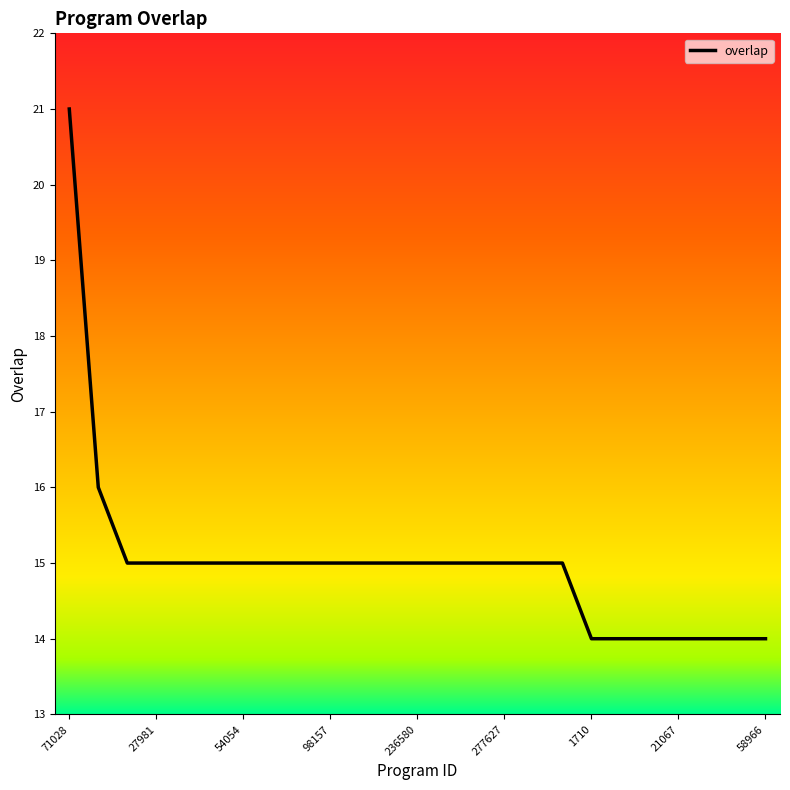

What is the difference between the maximum and minimum values?

7